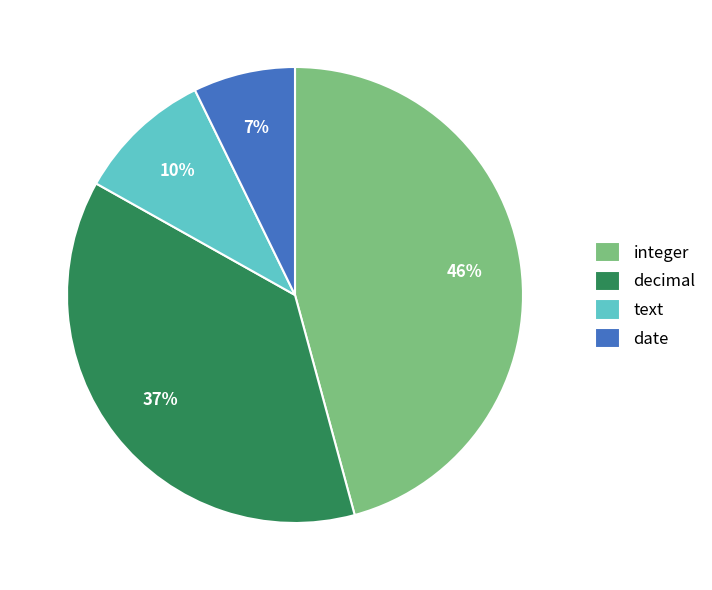

Rank the categories by value from lowest to highest.

date, text, decimal, integer